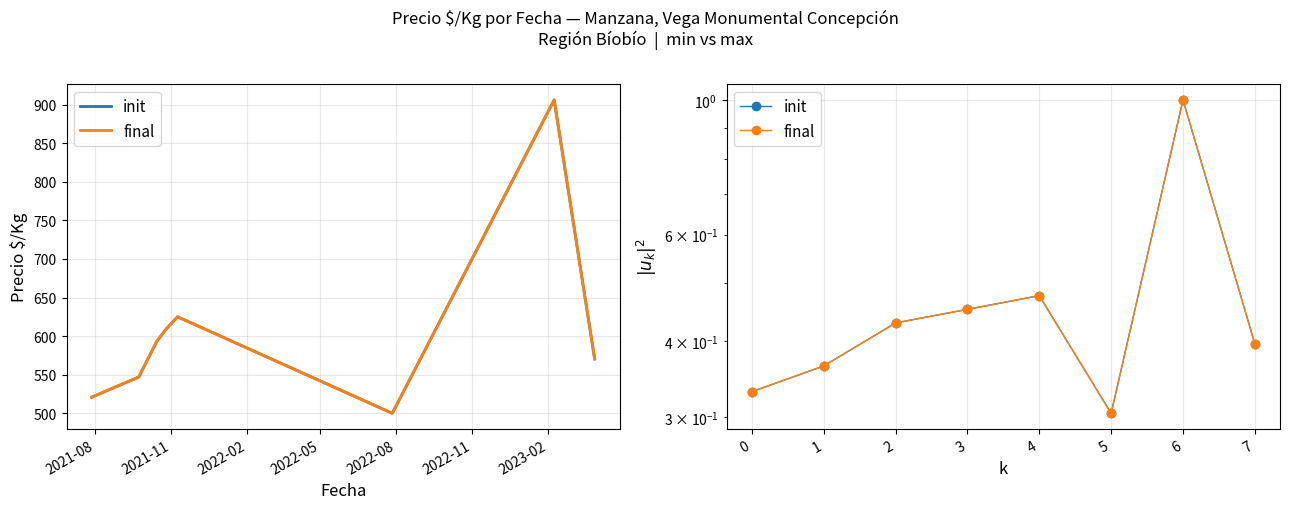

Reading left to right, what are all the values shown in this chart?

init: 0.3	0.4	0.4	0.5	0.5	0.3	1.0	0.4
final: 0.3	0.4	0.4	0.5	0.5	0.3	1.0	0.4